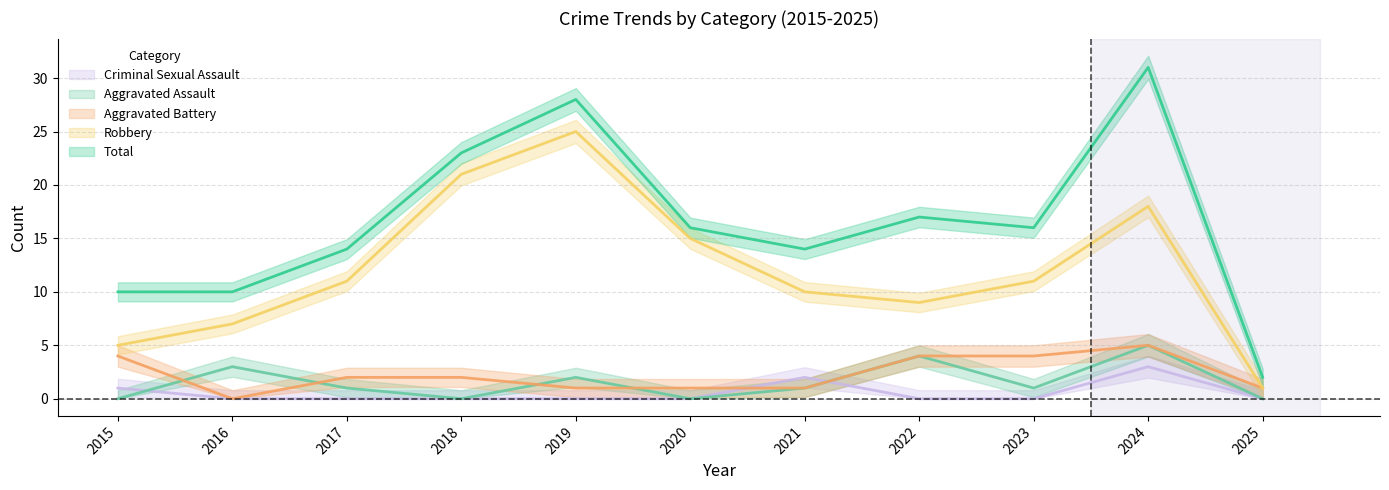

Which category has the lowest value in the Total series?

2025